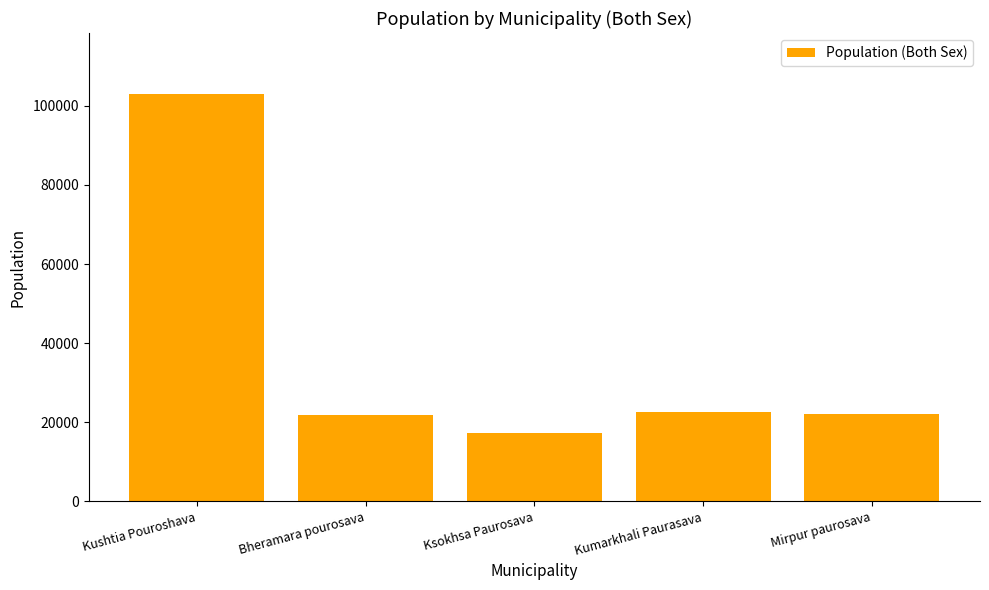

What is the value of the 1st bar from the left?

102988